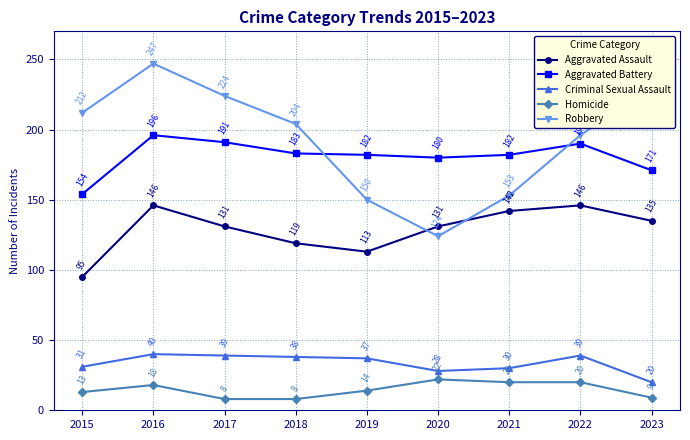

The value of Criminal Sexual Assault at 2018 is 38. True or false?

True